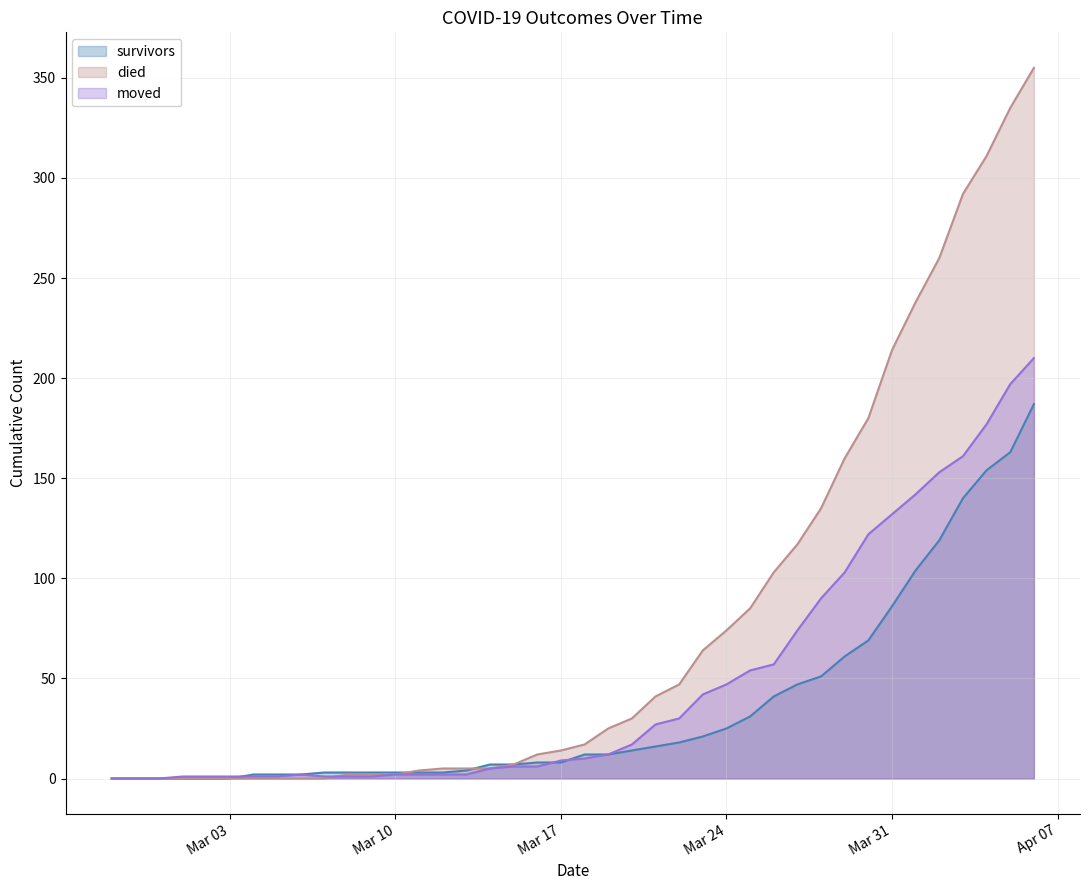

Is the value of survivors at Mar 24 greater than the value of moved at Mar 03?

Yes